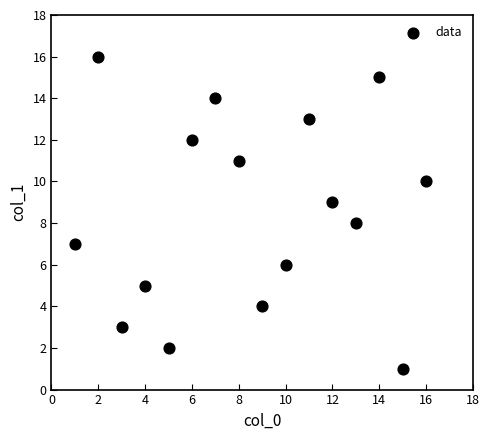

What is the range of X values (max minus min)?

15